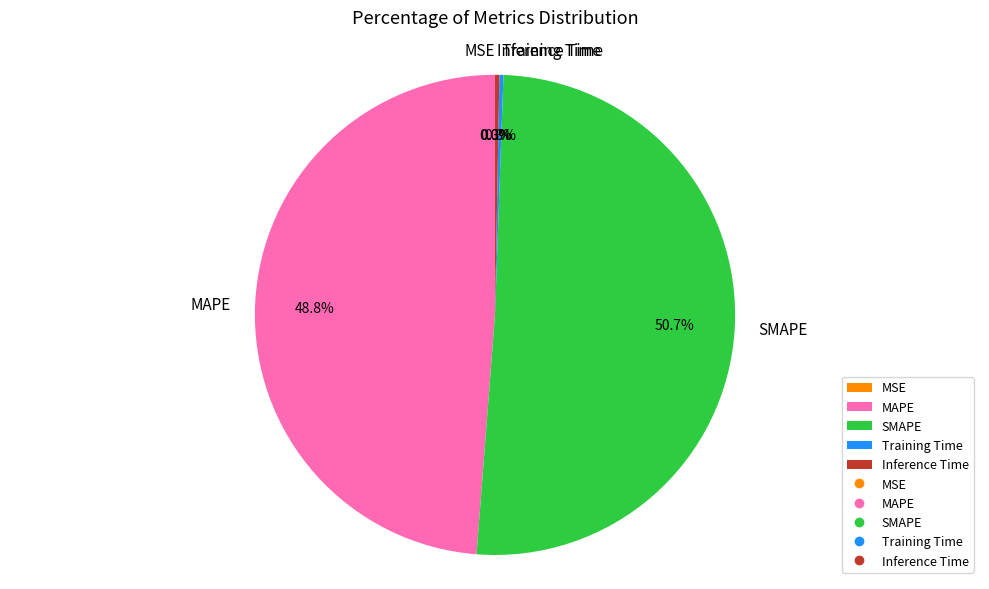

Is it true that MAPE is 57% of the pie?

False